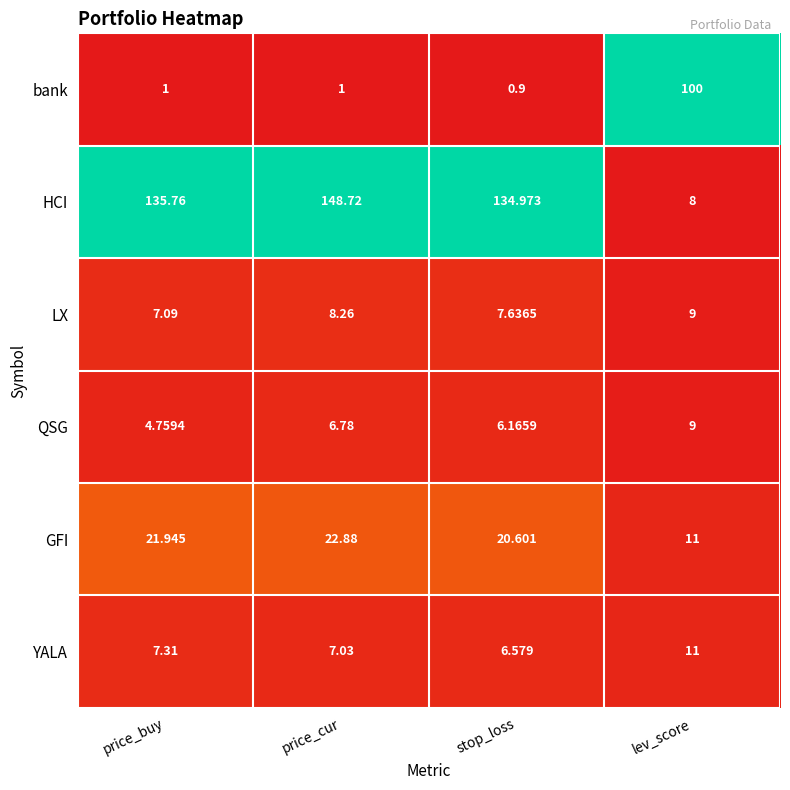

Between price_buy and stop_loss, which series saw the biggest shift?

QSG